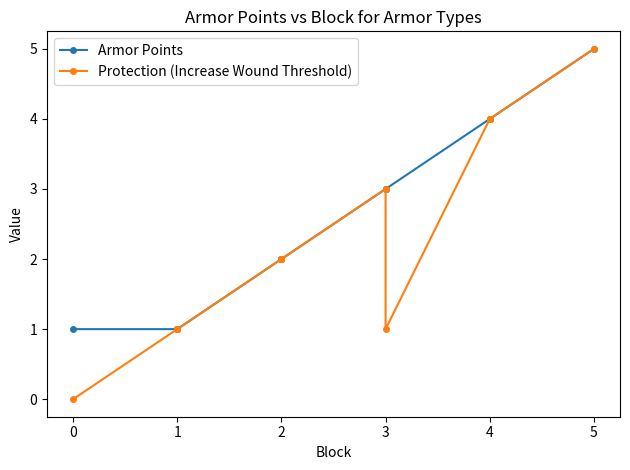

How many distinct data groups are displayed?

2